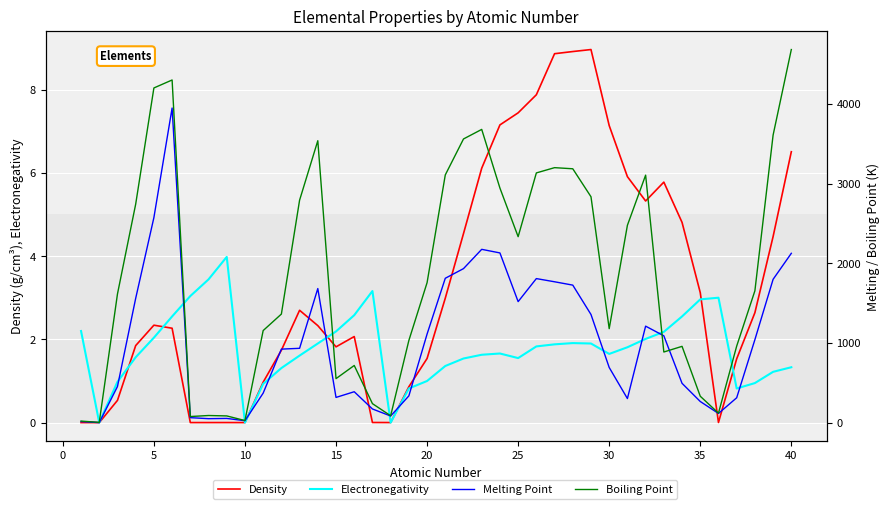

List the series in order of their peak value, highest first.

Boiling Point, Melting Point, Density, Electronegativity